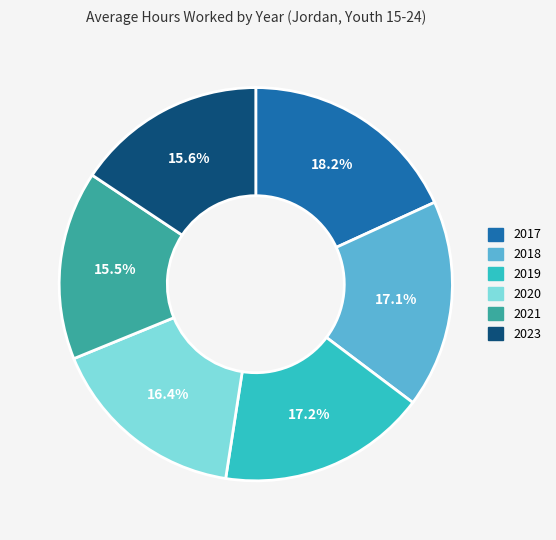

To the nearest percent, what is the average slice percentage?

17%